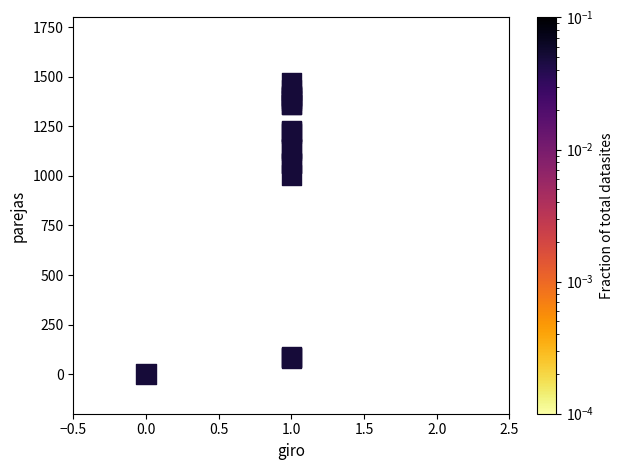

What Y value in the scatter plot is closest to 735?

1006